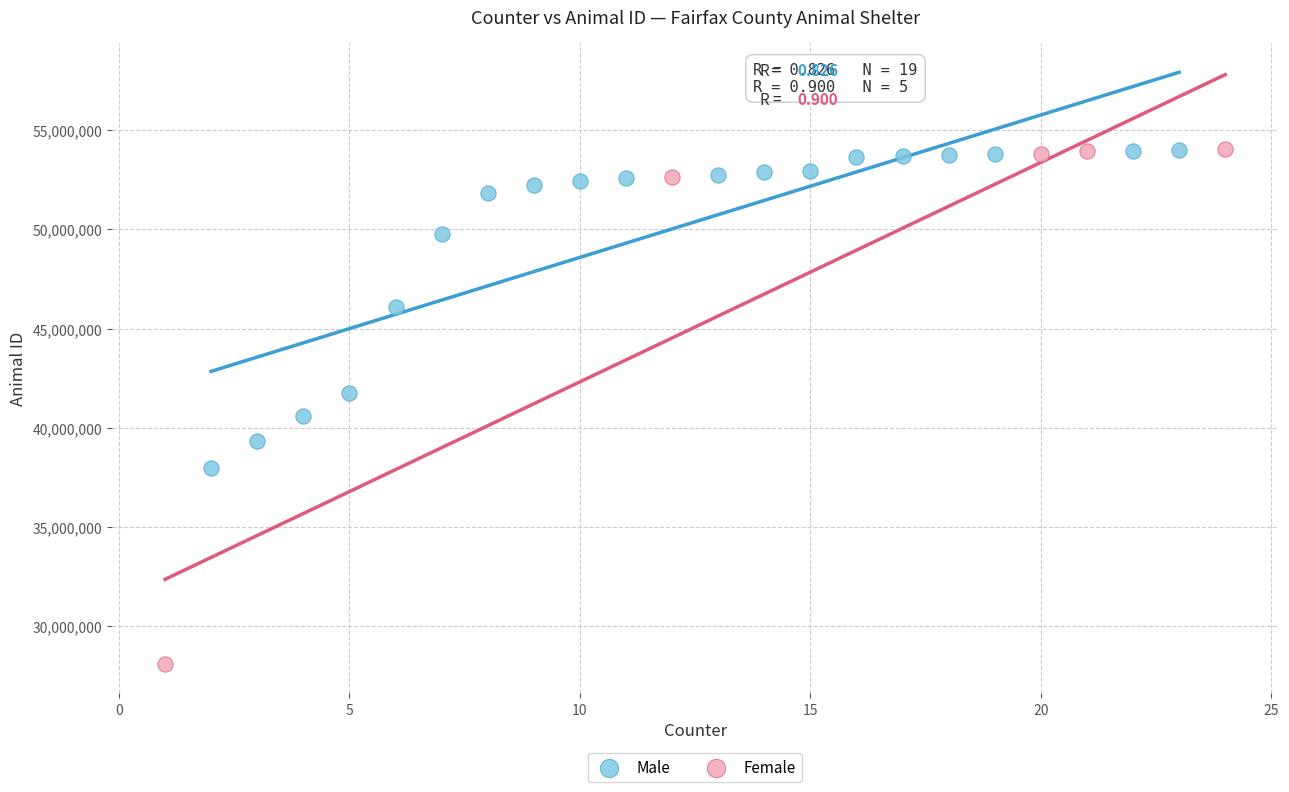

Which series has the widest spread of Y values?

Female